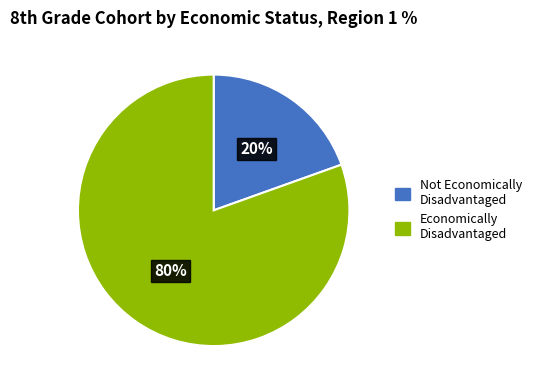

Does any single category account for the majority?

Yes